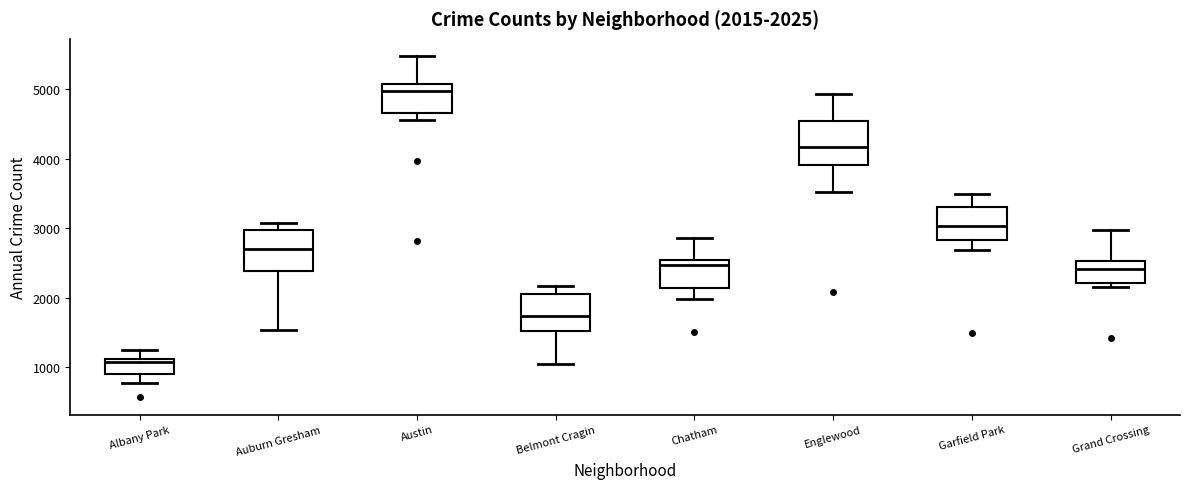

Which box has the lowest median line?

Albany Park